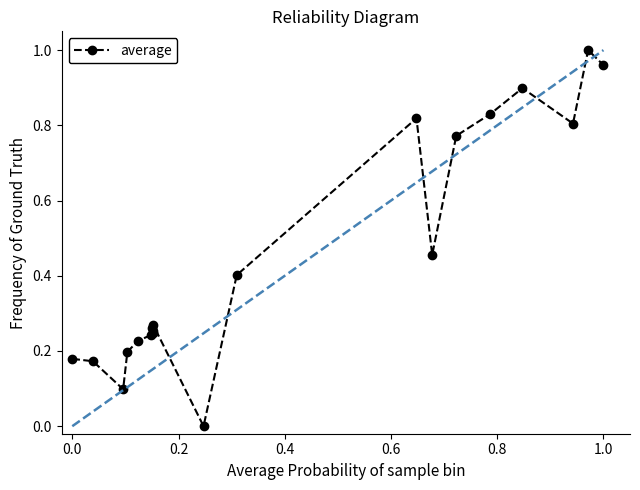

What is the difference between the maximum and second lowest values?

0.9